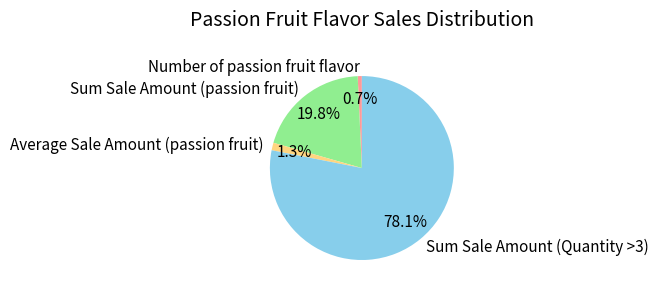

To the nearest percent, what is the difference between the Number of passion fruit flavor and Sum Sale Amount (Quantity >3) slice percentages?

77%